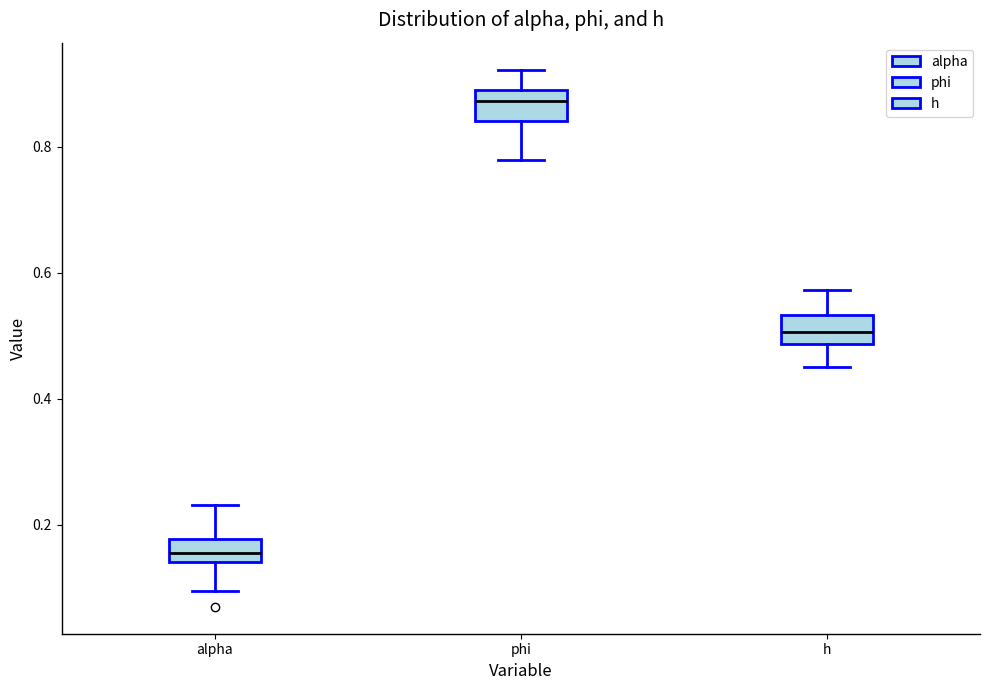

Reading left to right, transcribe this box plot: for each box, give where its median line is, the range the box spans, and where its two whiskers end, as read against the y-axis. The values are not printed on the chart, so give them approximately, as read against the axis.

alpha: median 0.16, box 0.14 to 0.18, whiskers 0.10 to 0.24
phi: median 0.88, box 0.84 to 0.90, whiskers 0.78 to 0.92
h: median 0.50, box 0.48 to 0.54, whiskers 0.46 to 0.58